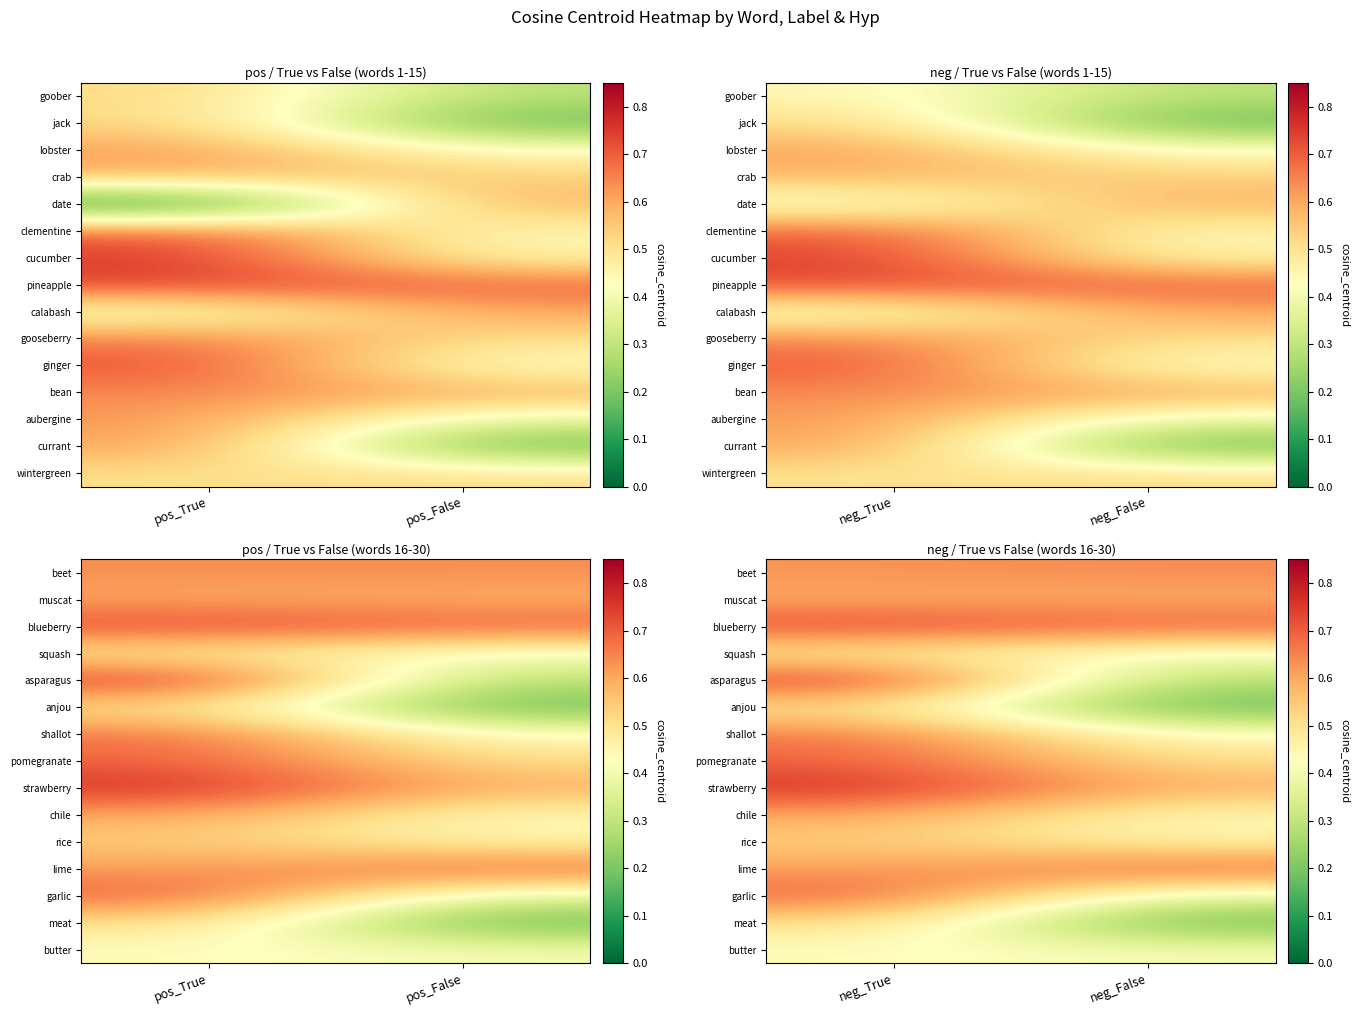

The chile series shows 0.9 at neg_True. True or false?

False